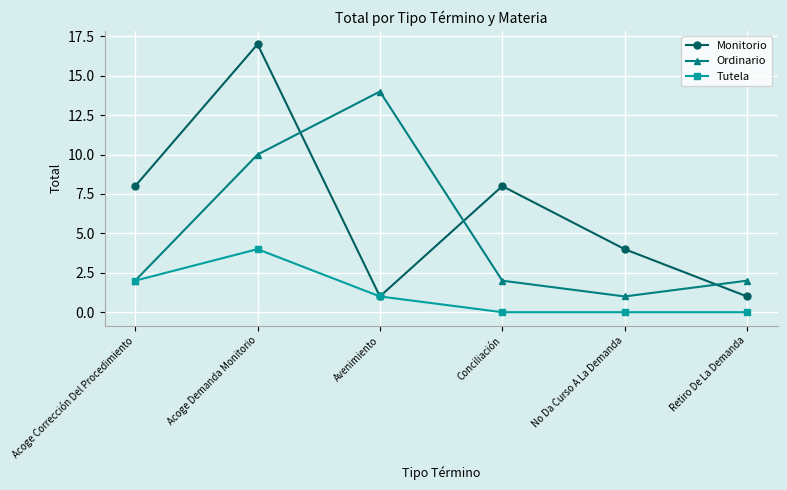

The value of Monitorio at No Da Curso A La Demanda is 5. True or false?

False